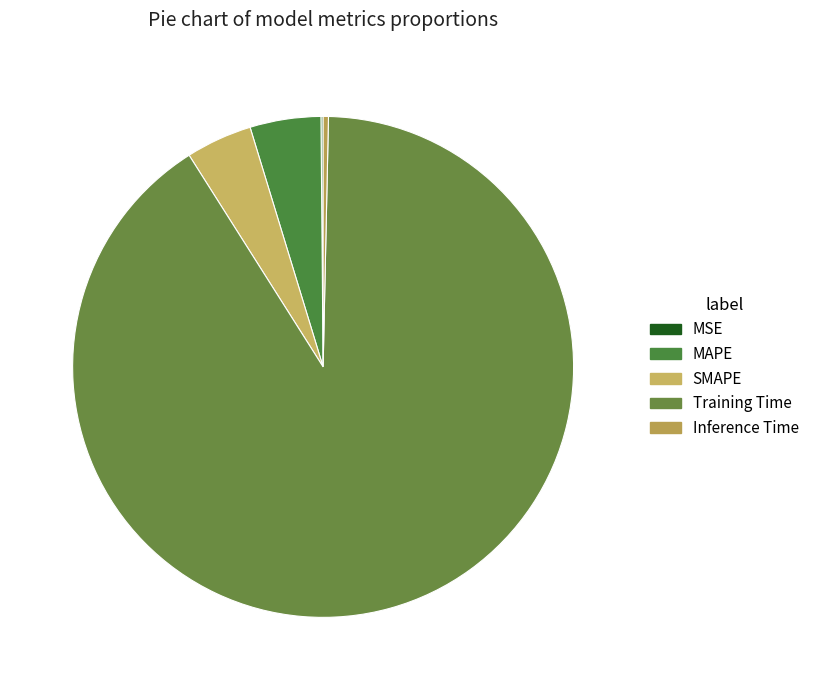

To the nearest percent, what is the difference between the largest and smallest slice percentages?

91%